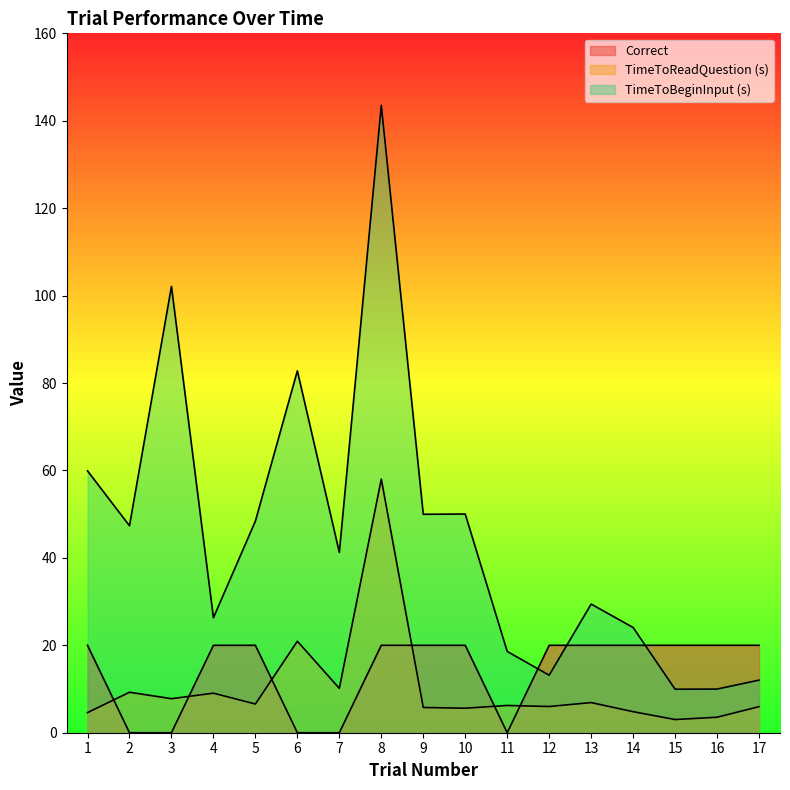

At which category does the chart reach its peak across all series?

8